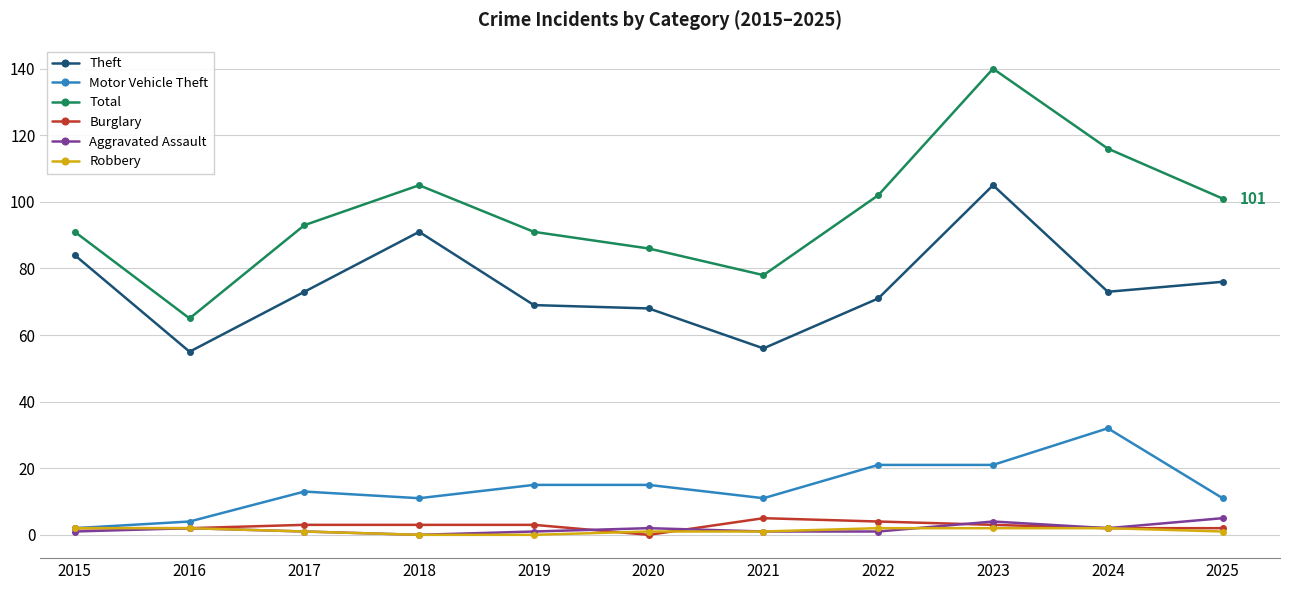

Which series has the widest spread of values?

Total